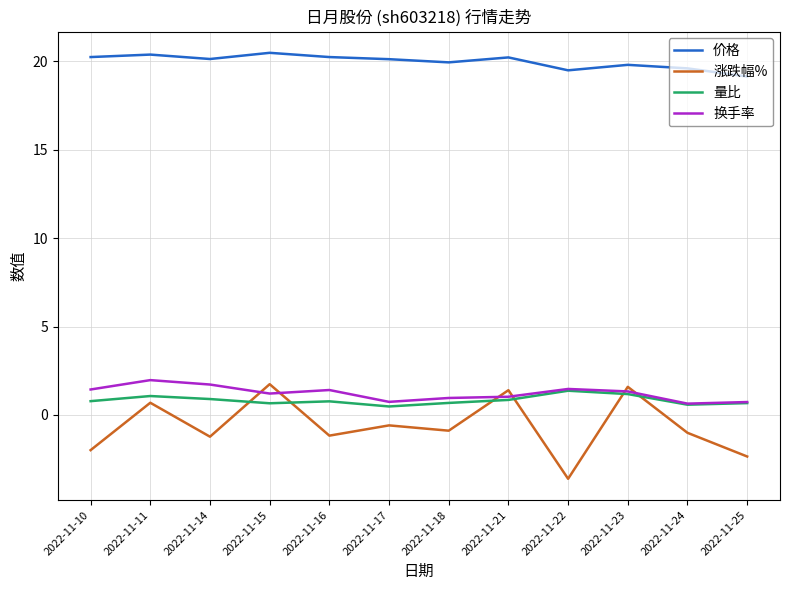

Is the value of 换手率 at 2022-11-10 greater than the value of 价格 at 2022-11-24?

No